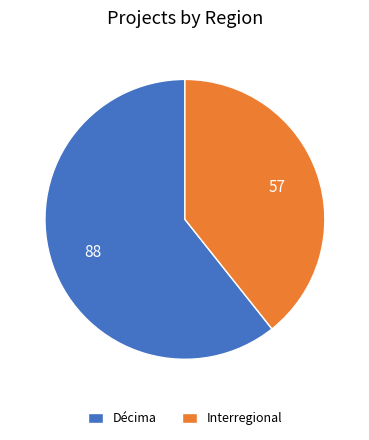

Rank the categories by value from highest to lowest.

Décima, Interregional